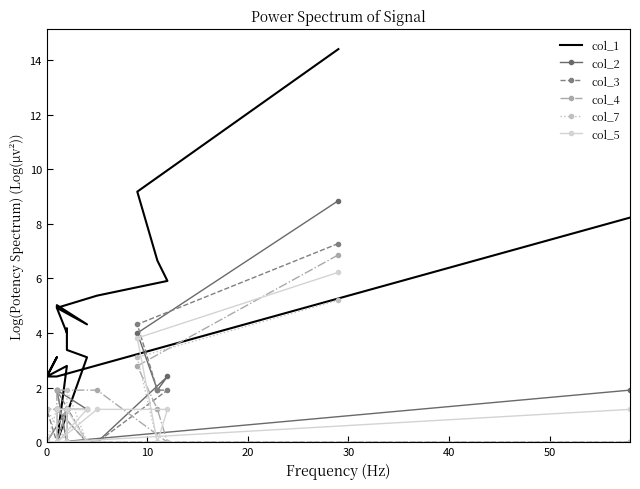

In col_2, how many points are lower than both neighbors (excluding endpoints)?

2